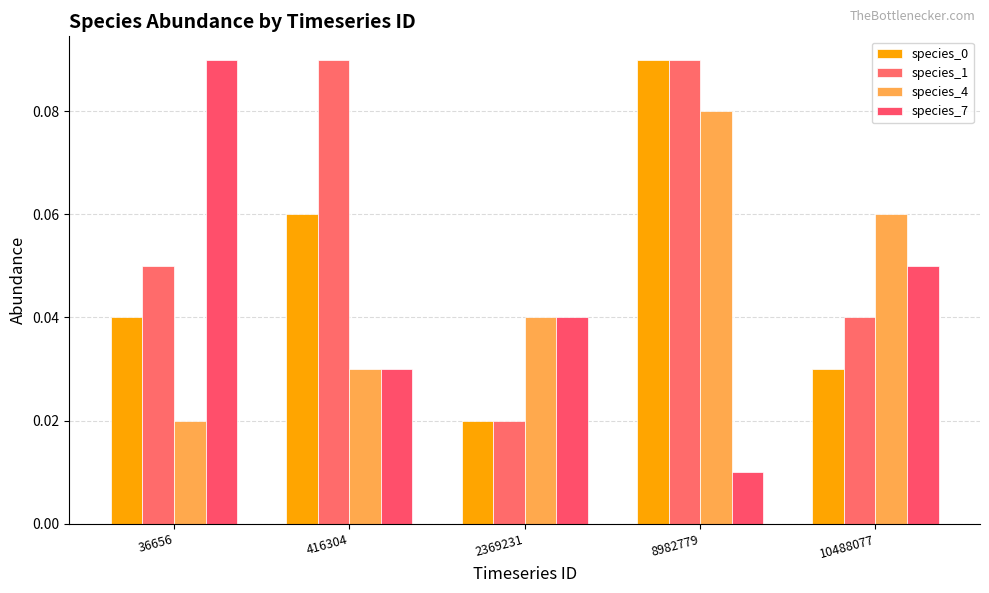

What is the sum of all species_1 values?

0.3